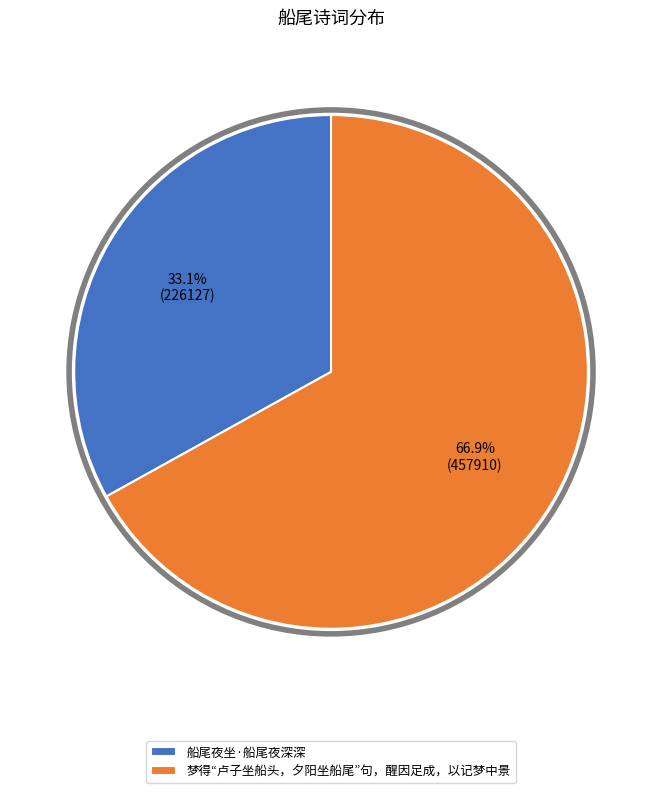

What is the majority slice?

梦得“卢子坐船头，夕阳坐船尾”句，醒因足成，以记梦中景